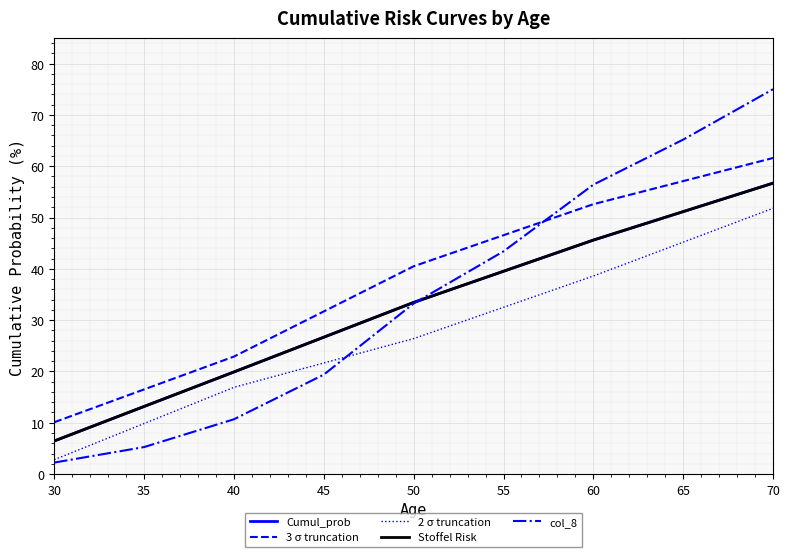

True or false: 3 σ truncation and Cumul_prob intersect in this chart.

False